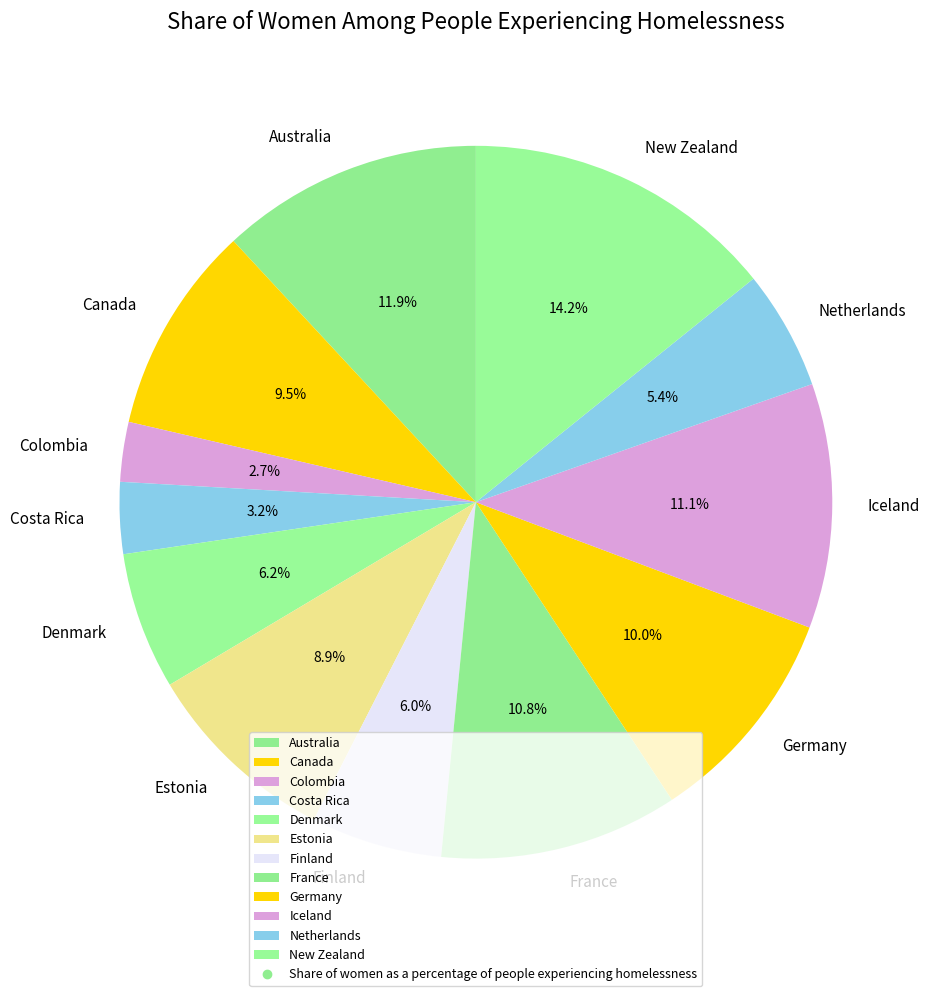

Count the number of slices in the pie.

12